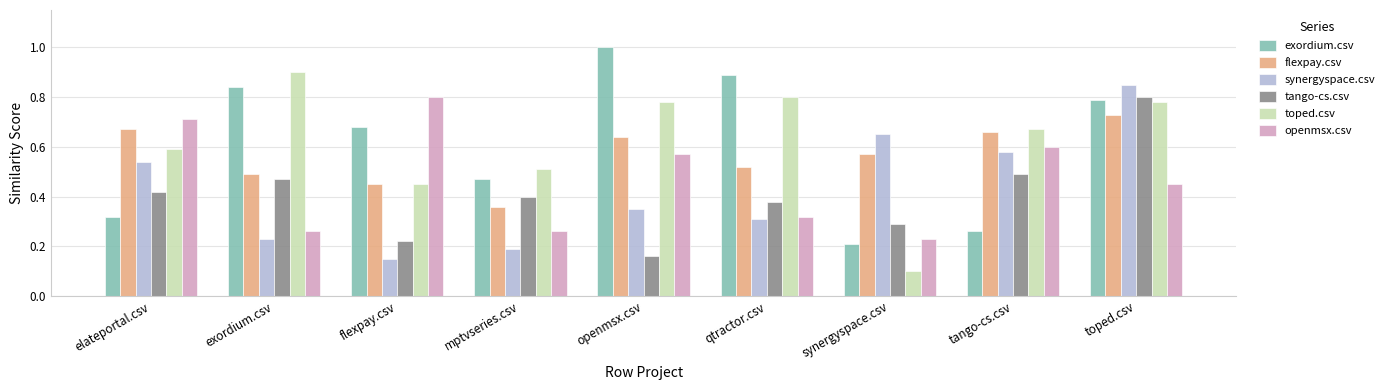

True or false: synergyspace.csv has a value of 0.5 at elateportal.csv.

True